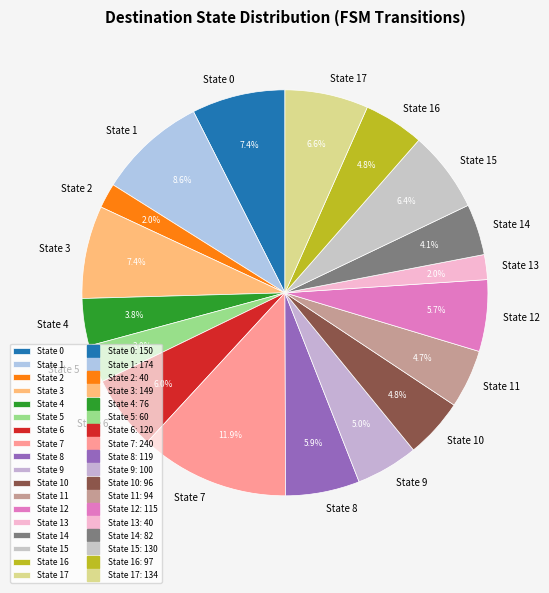

How many slices are in this pie chart?

18